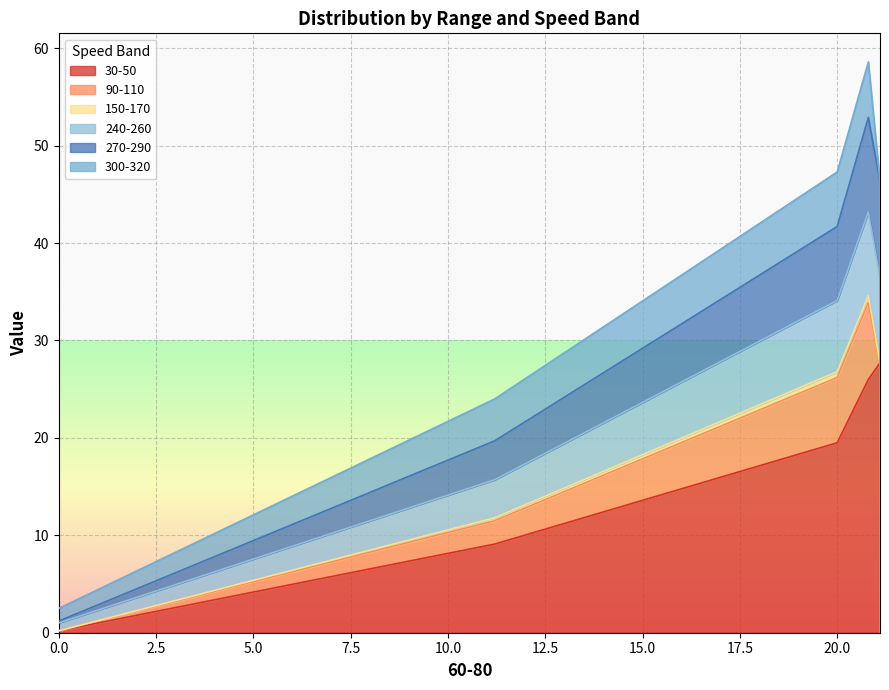

In 240-260, how many points are higher than both neighbors (excluding endpoints)?

1